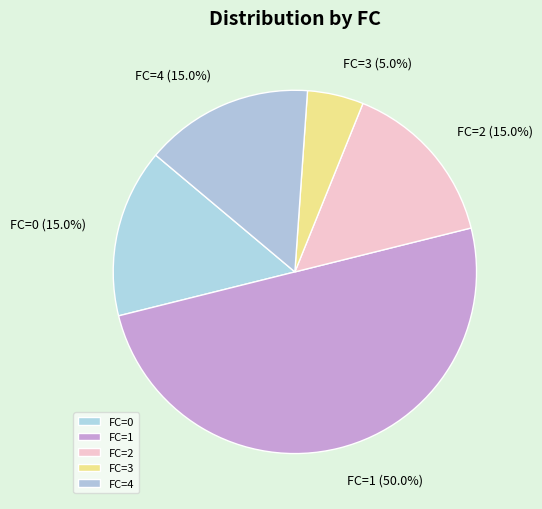

True or false: FC=3 accounts for 19% of the total.

False